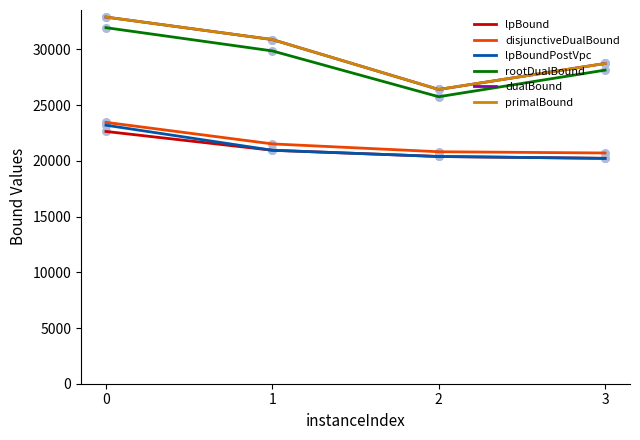

What is the spread (max minus min) of values at 2?

6015.2